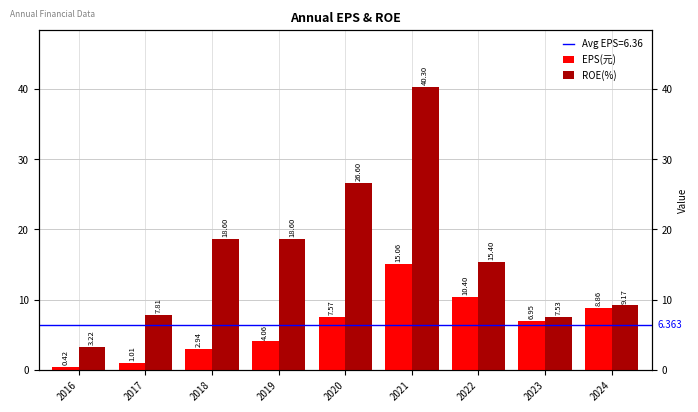

How many bars are there in each group?

2